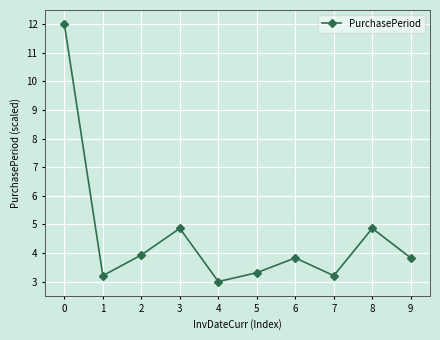

What is the sum of the values at 7 and 4?

6.2